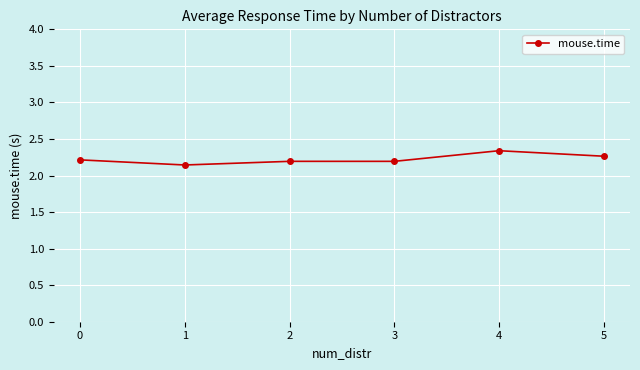

True or false: there are more than 2 points higher than both neighbors.

False